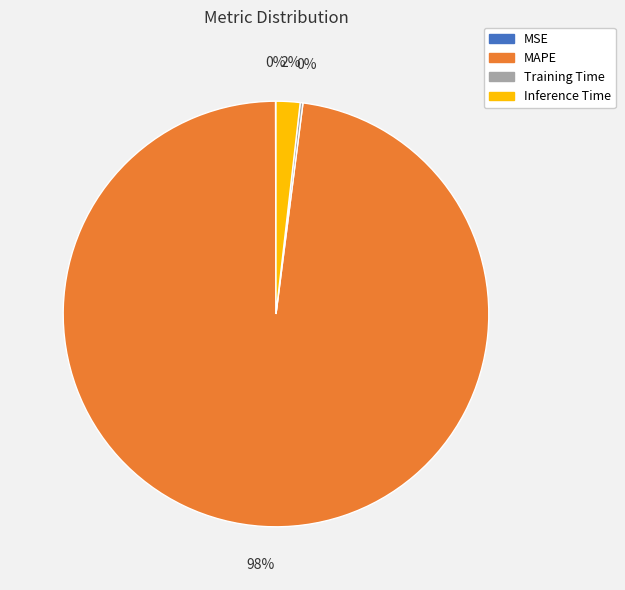

Does MAPE account for over 50% of the chart?

Yes